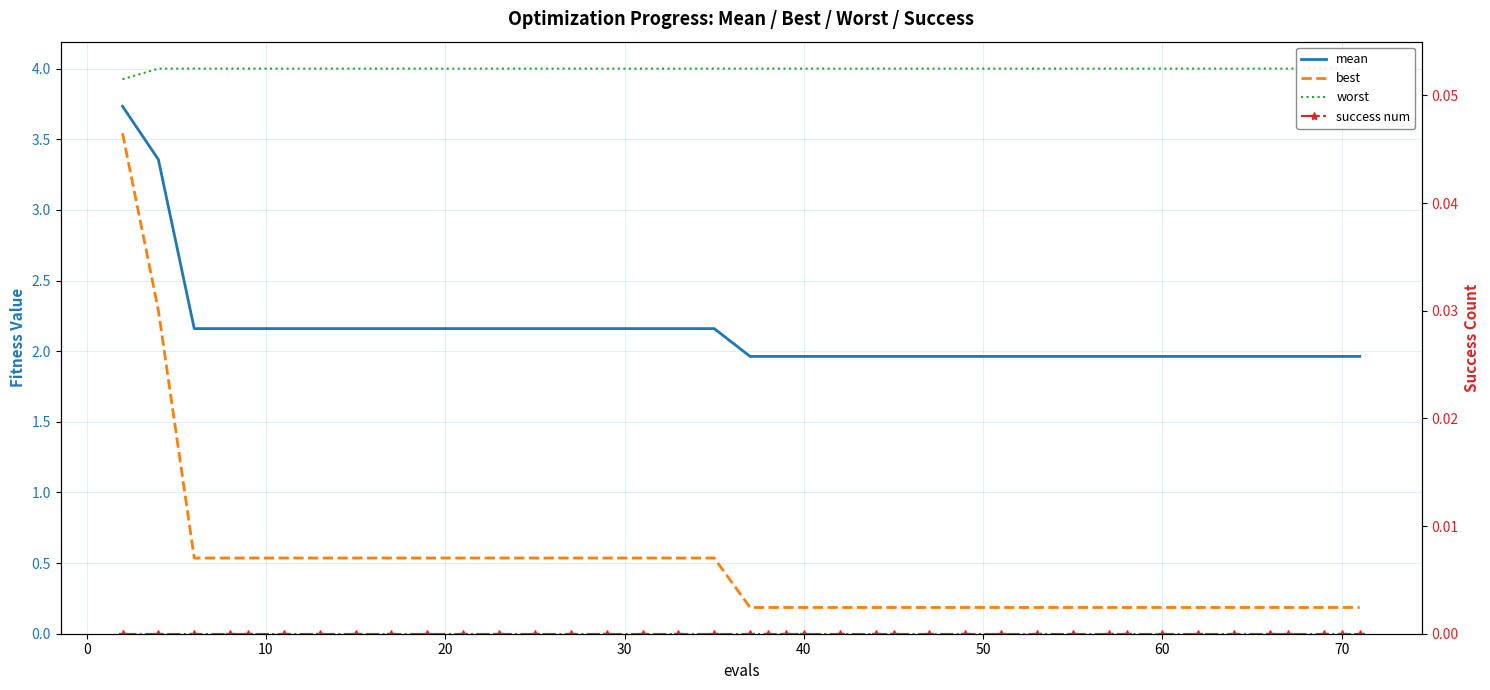

What is the sum of all worst values?

159.9